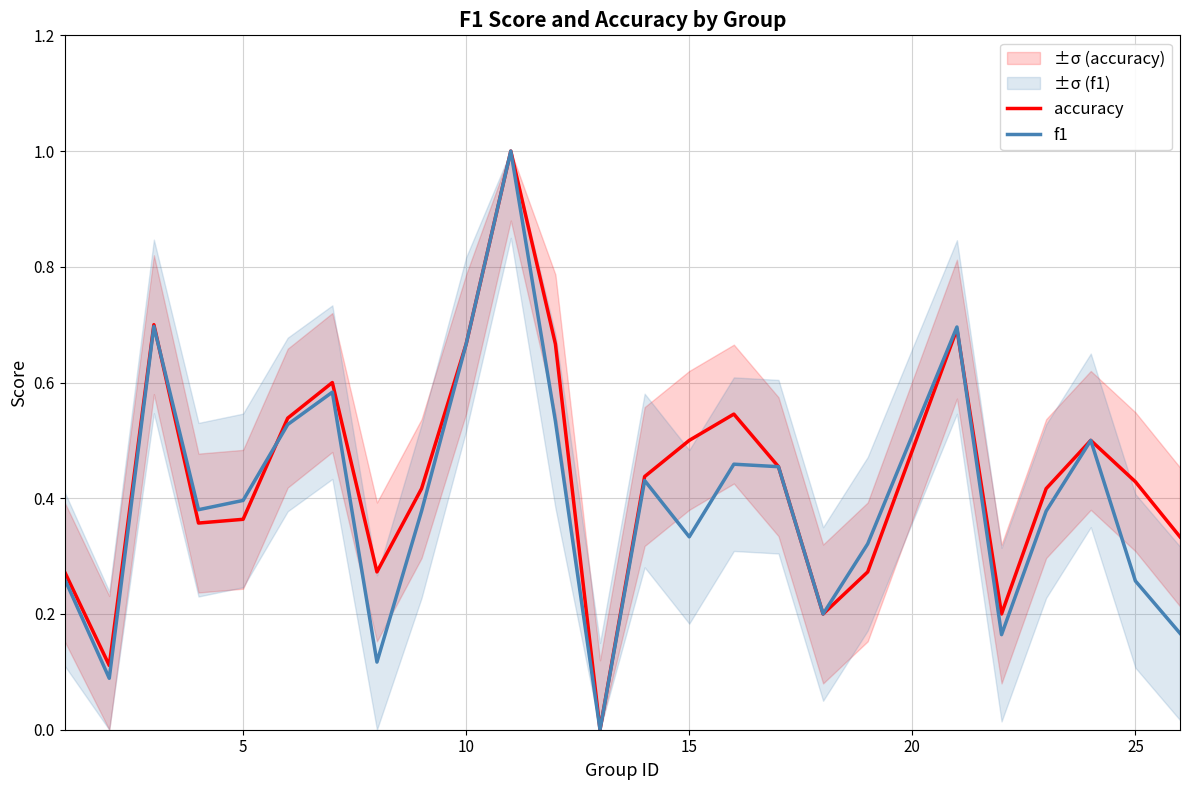

In f1, how many points are lower than both neighbors (excluding endpoints)?

7